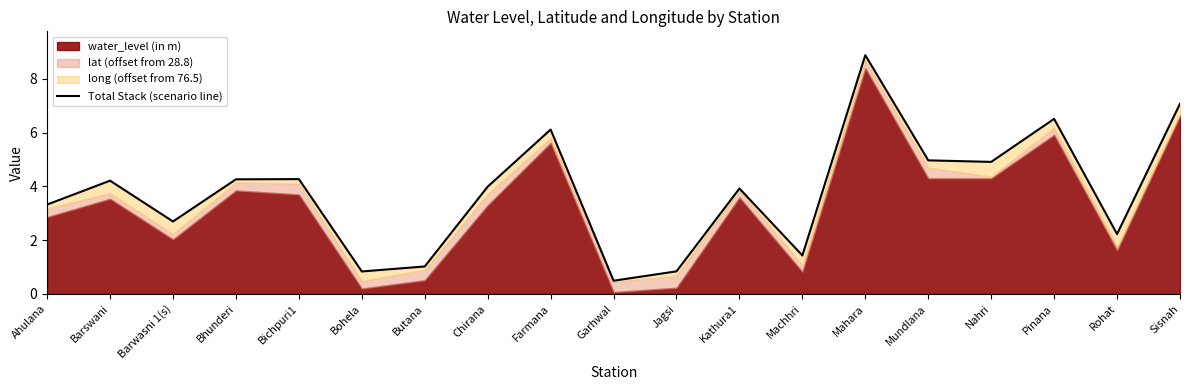

List the labels in order of value, largest first.

Mahara, Sisnah, Pinana, Farmana, Mundlana, Nahri, Bichpuri1, Bhunderi, Barswani, Chirana, Kathura1, Ahulana, Barwasni 1(s), Rohat, Machhri, Butana, Jagsi, Bohela, Garhwal